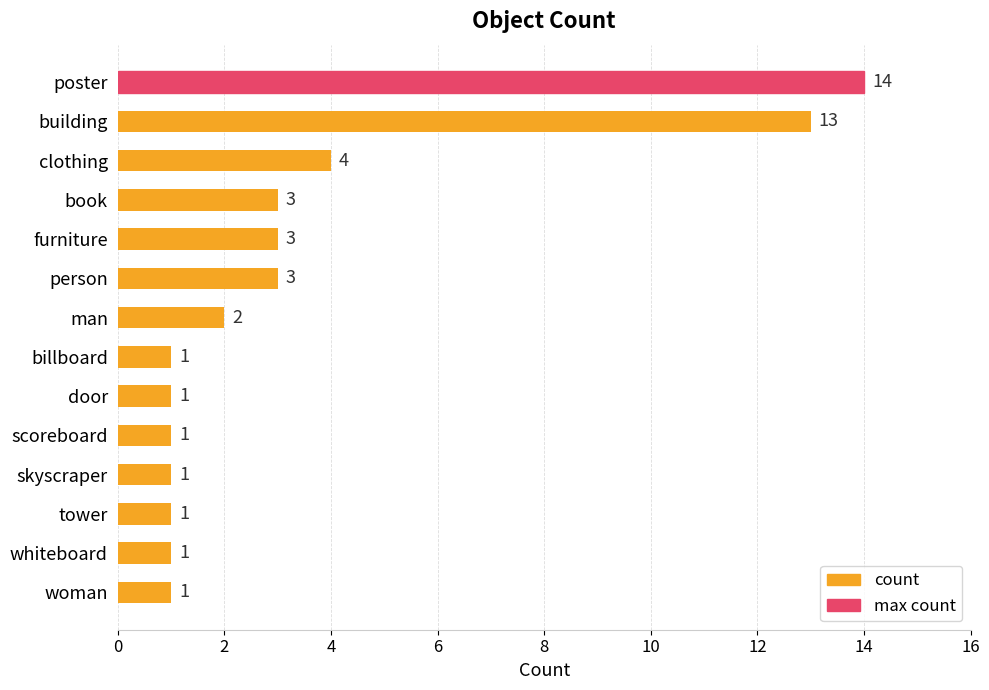

True or false: the data shows 1 at whiteboard.

True